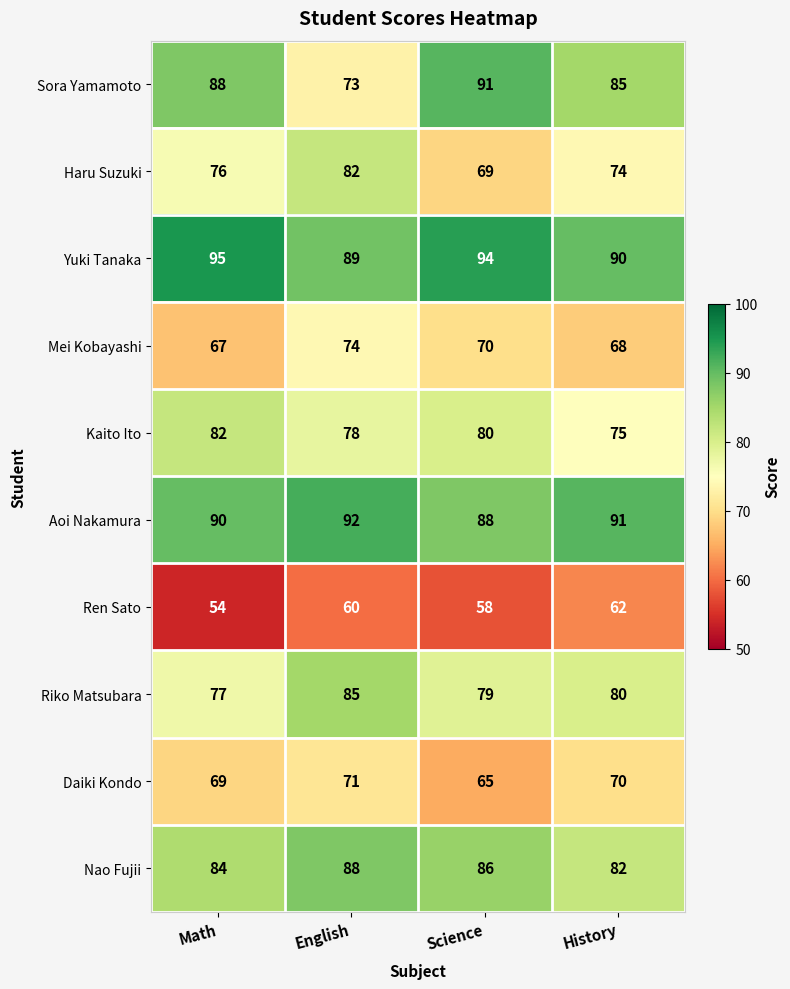

What is the difference between the Aoi Nakamura values at Science and English?

4